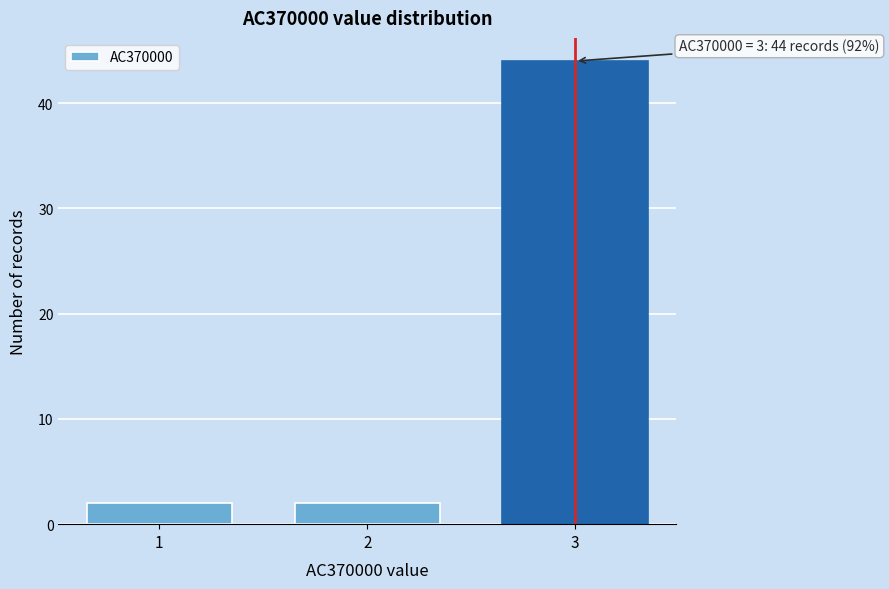

Reading left to right, transcribe all the data shown in this chart.

1=2	2=2	3=44